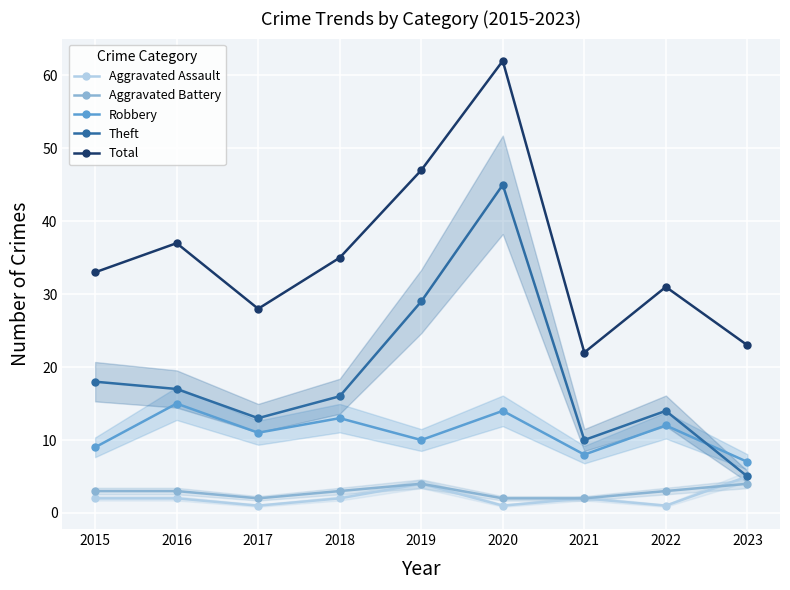

Is it true that Aggravated Battery equals 4 at 2018?

False